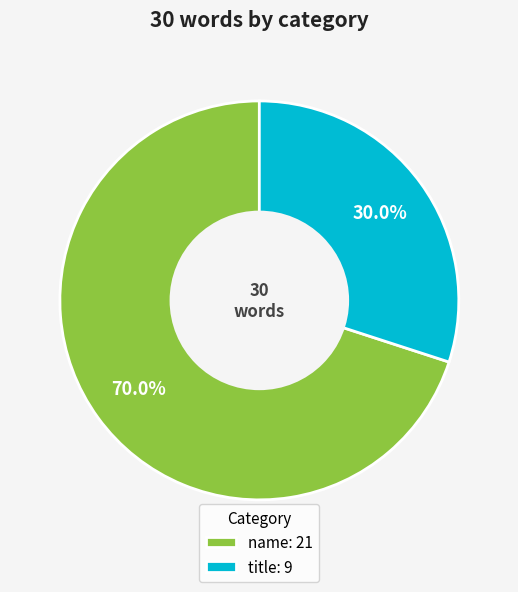

What is the smallest slice in the pie chart?

title